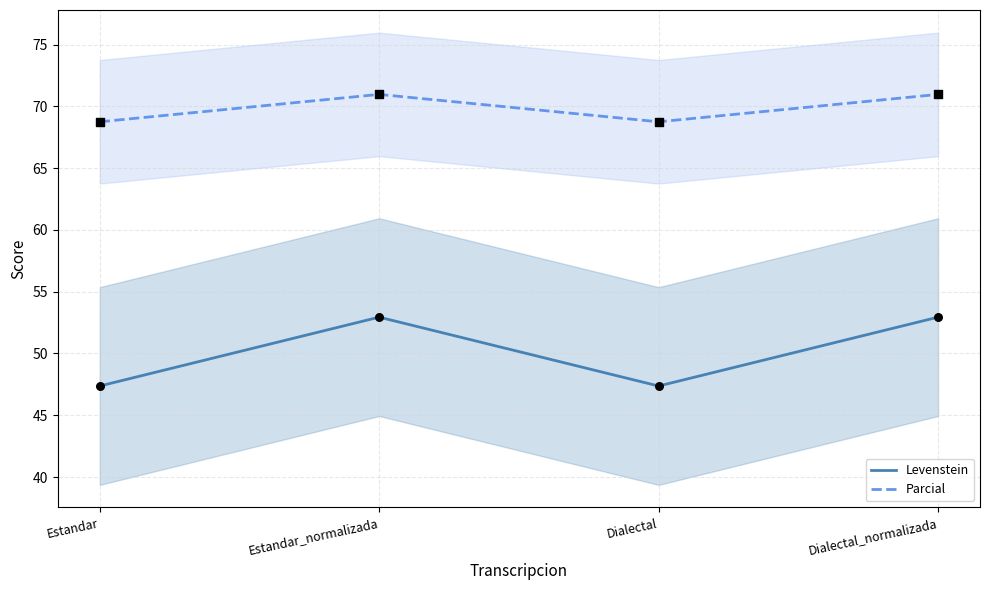

What is the total value across all series at Dialectal?

116.1